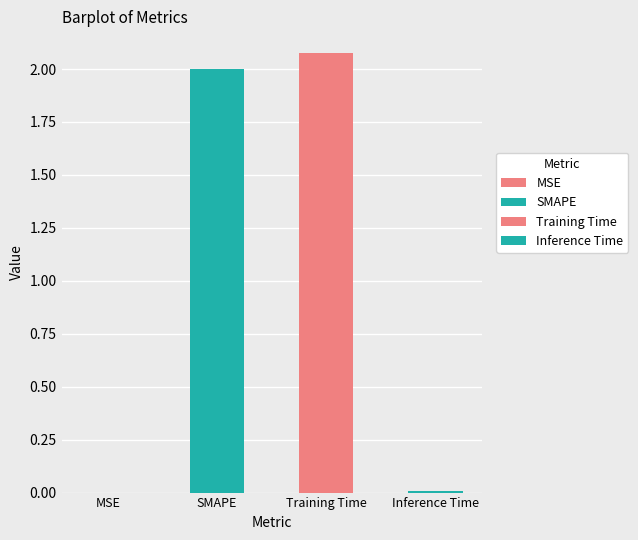

Reading left to right, list all the values displayed in this chart.

0.0	2.0	2.1	0.0